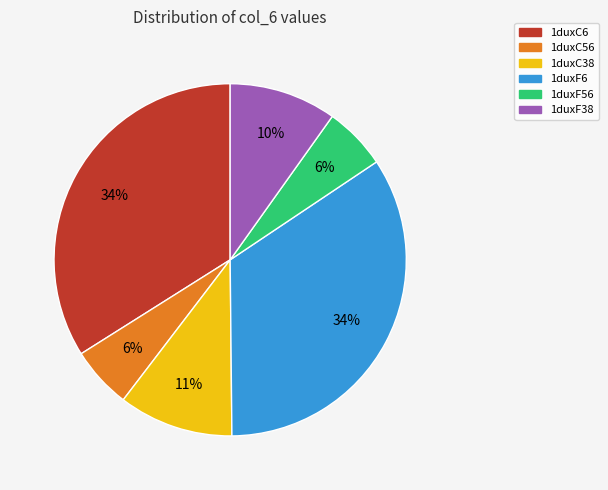

Is the sum of 1duxF56 and 1duxC38 greater than half?

No